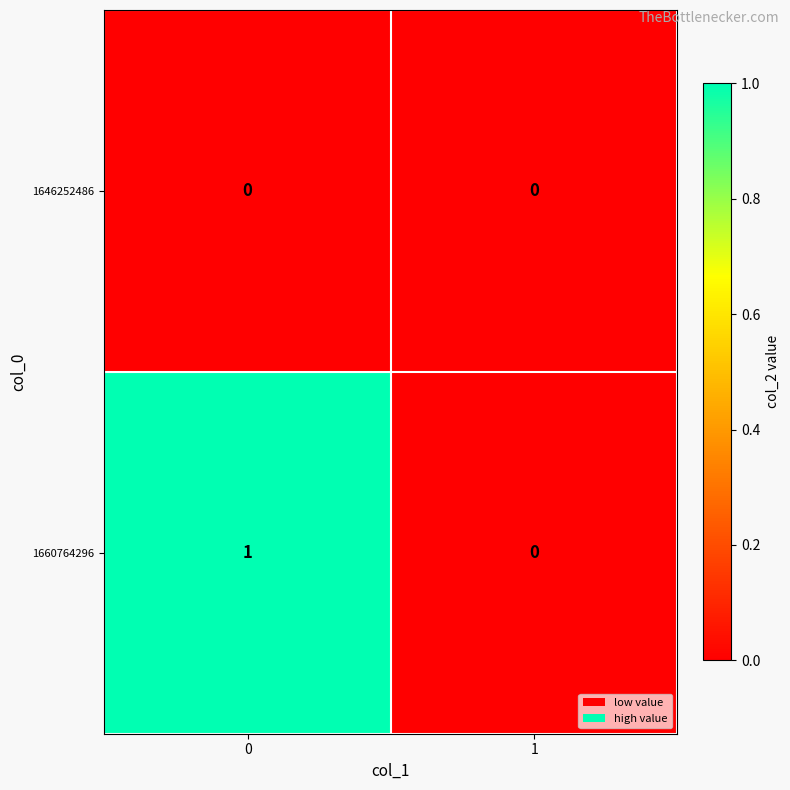

Reading right to left, list all the values displayed in this chart.

1646252486: 1=0	0=0
1660764296: 1=0	0=1